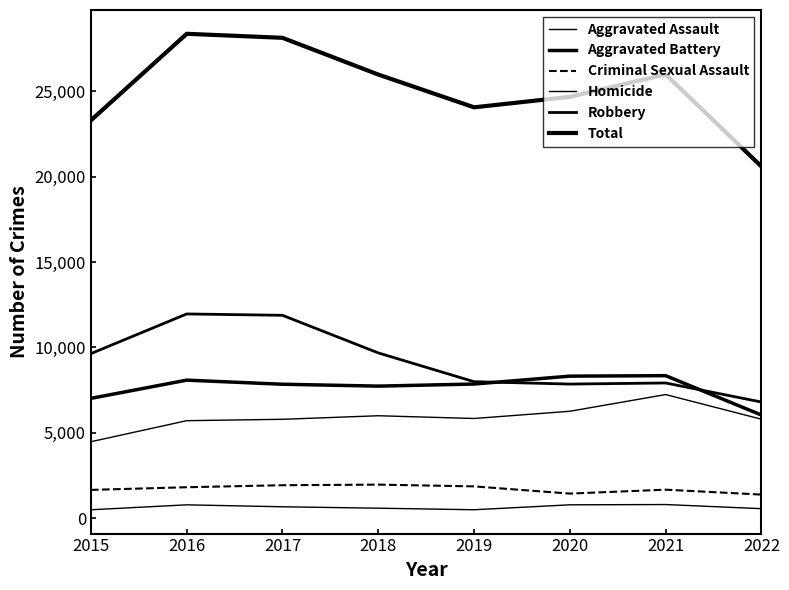

Which label corresponds to the smallest value in the chart?

2015